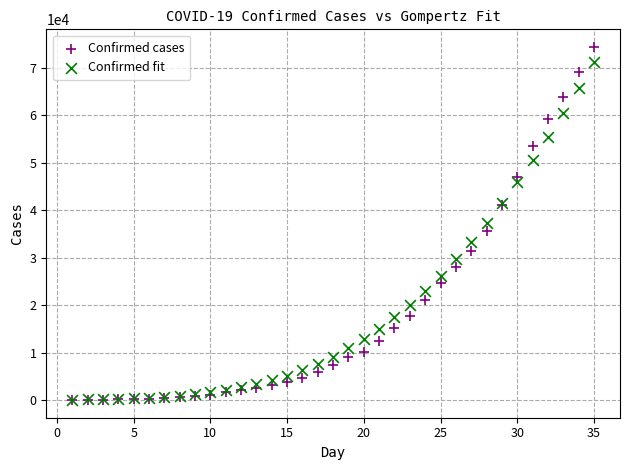

Which series has the largest Y range (max minus min)?

Confirmed cases